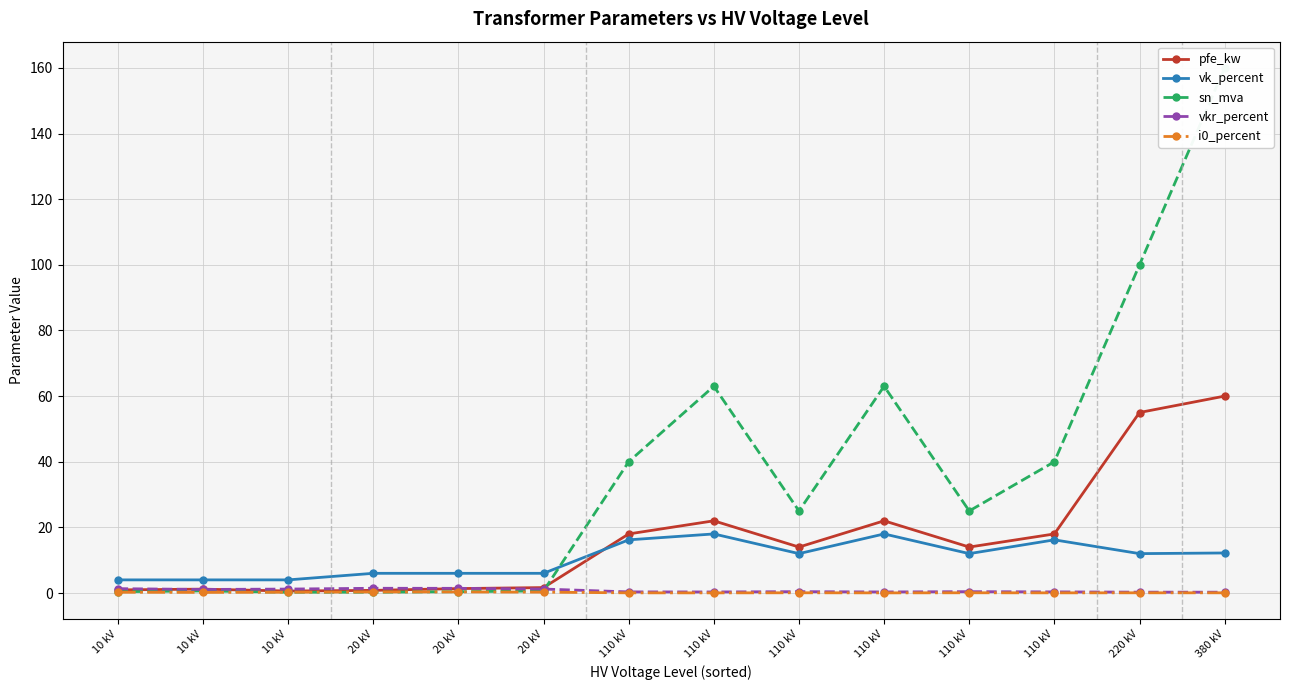

List the labels in order of i0_percent value, largest first.

20 kV, 20 kV, 20 kV, 10 kV, 10 kV, 10 kV, 110 kV, 110 kV, 220 kV, 380 kV, 110 kV, 110 kV, 110 kV, 110 kV